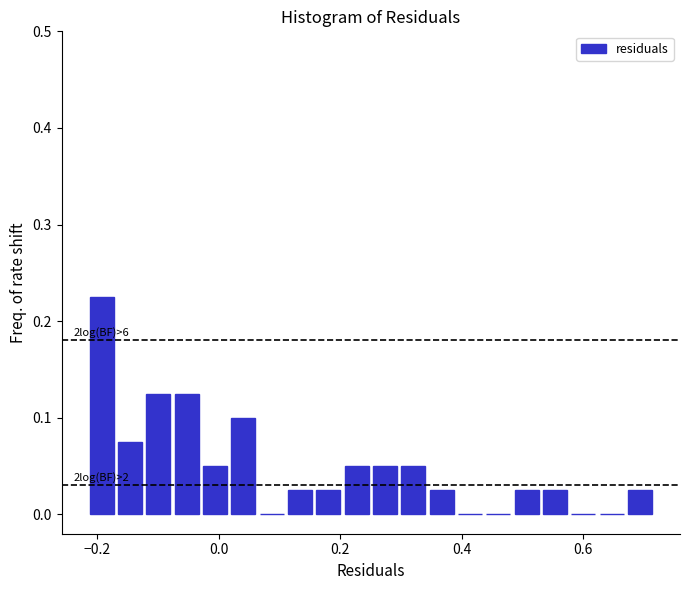

Around what value on the x-axis is the tallest bar? Give the approximate position of its centre, as read against the axis.

-0.20